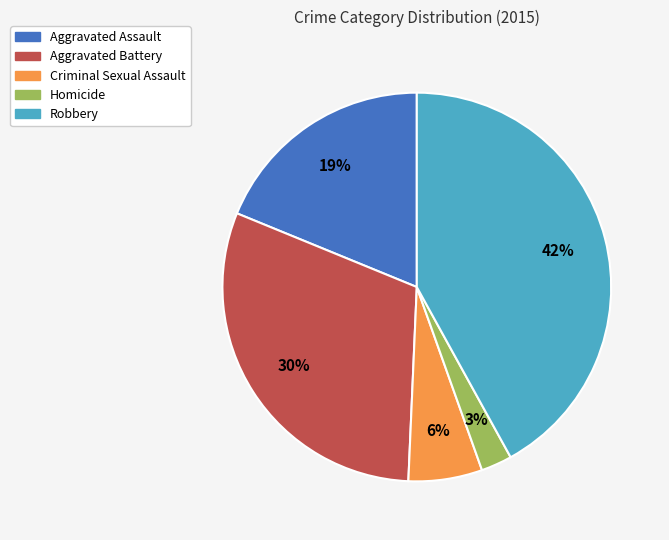

Which slice is the largest?

Robbery